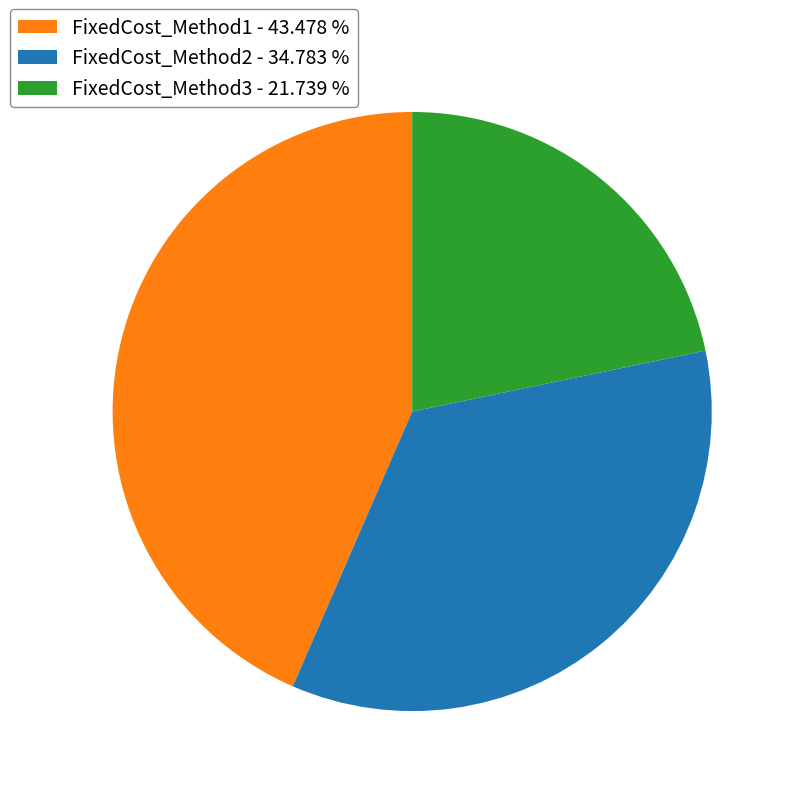

How many segments does this pie chart have?

3